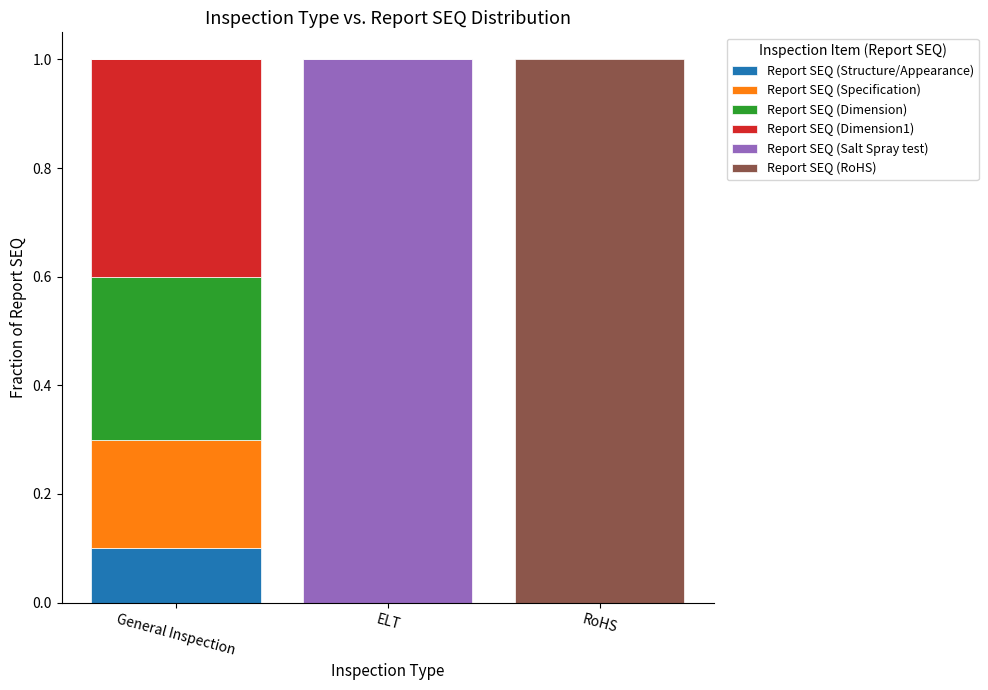

What is the total value across all series at General Inspection?

1.0